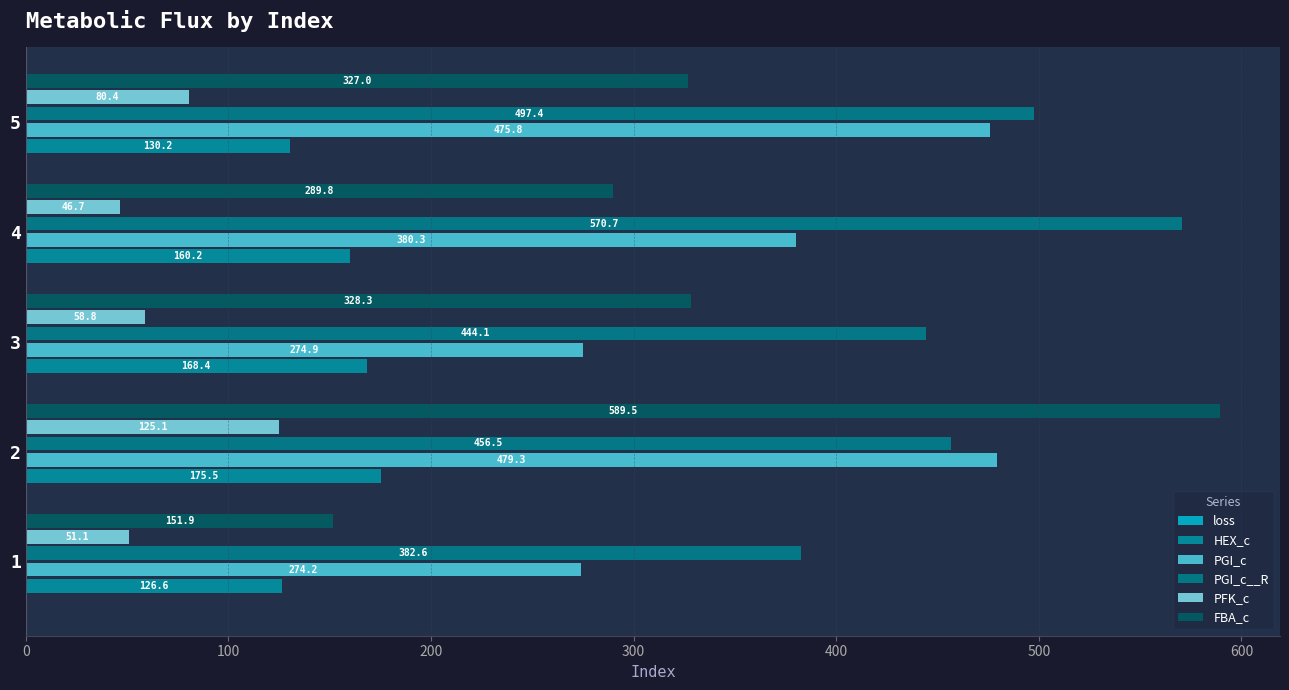

What is the smallest value displayed?

0.1